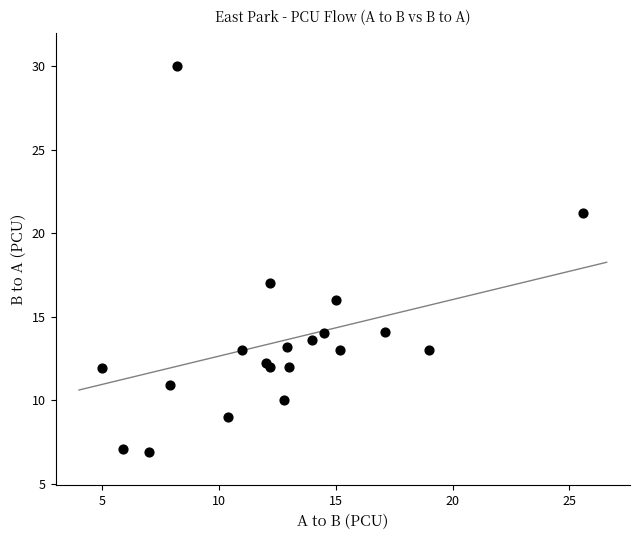

What Y value in the scatter plot is closest to 18?

17.0